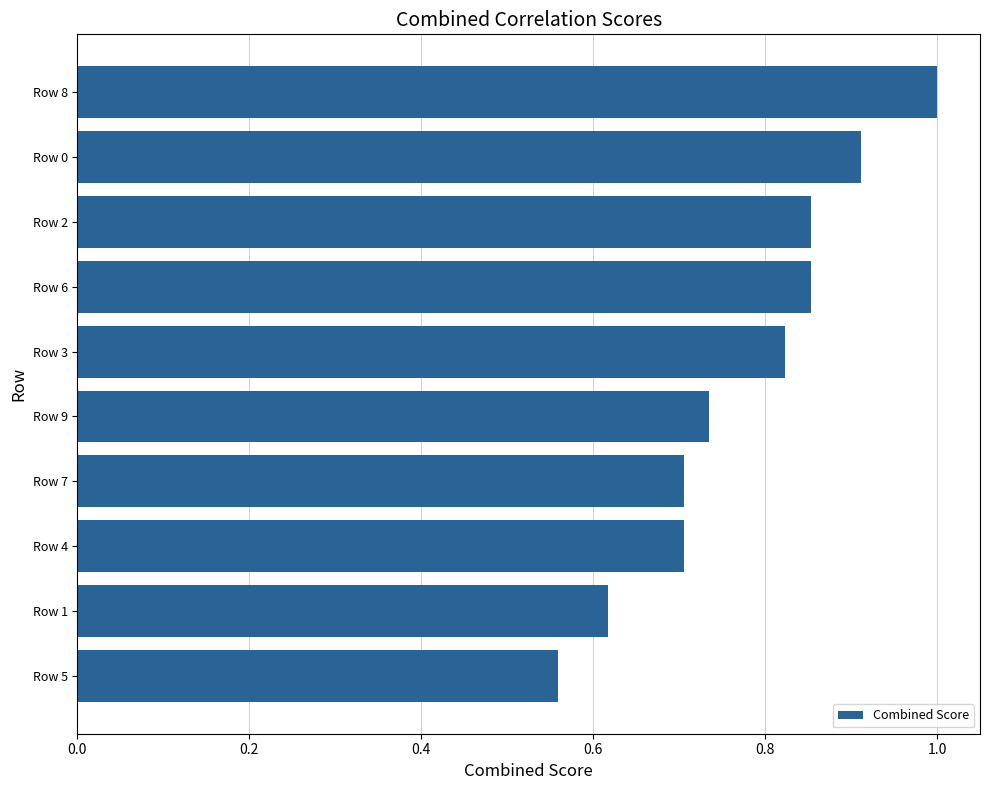

What is the sum of all values?

7.8